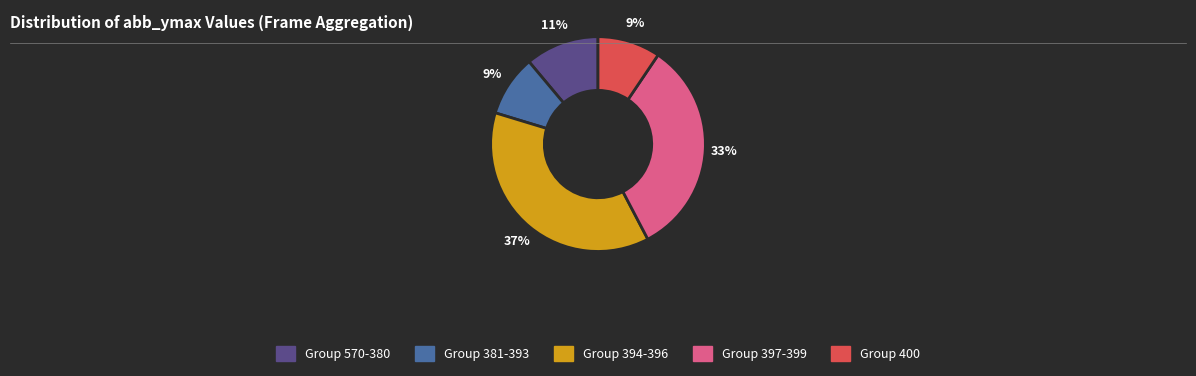

Is there any slice that represents more than half of the pie?

No